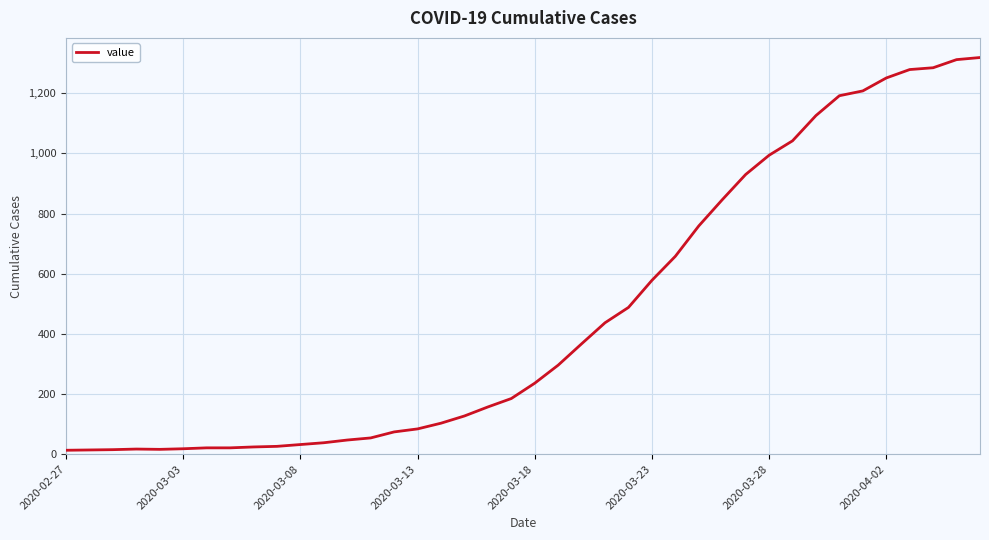

What is the maximum value shown in the chart?

1319